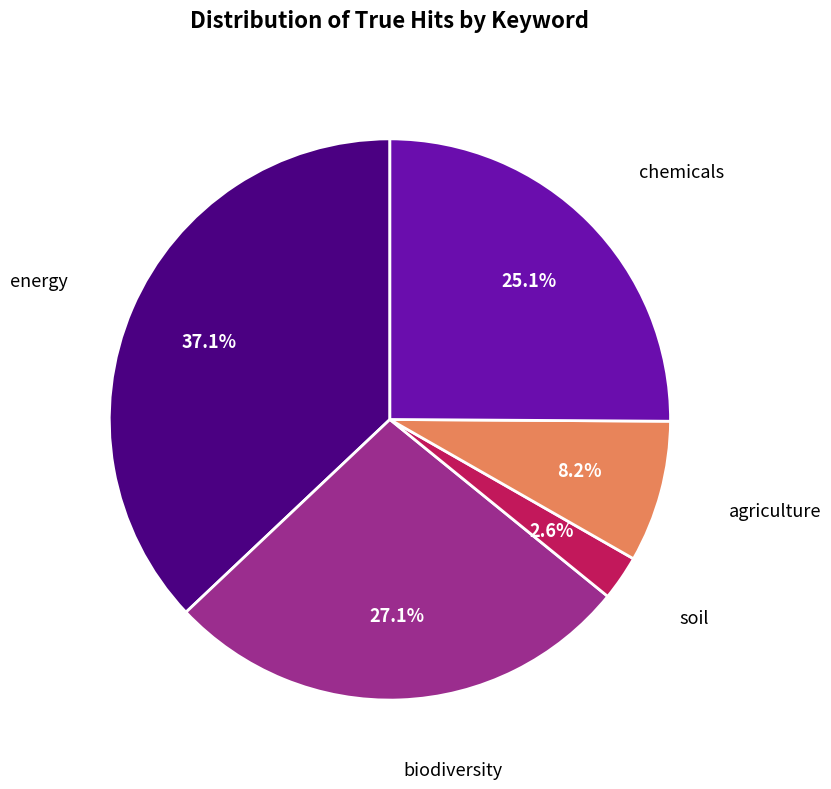

Is there any slice that represents more than half of the pie?

No